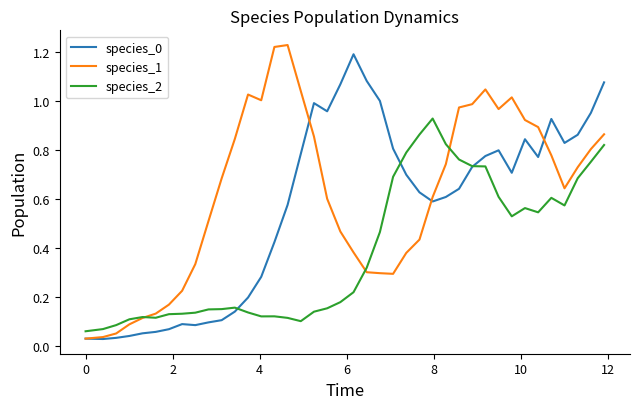

Count the number of data series in this chart.

3